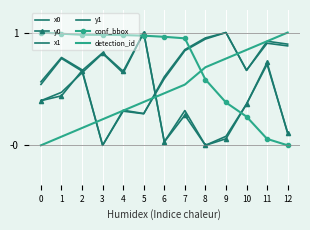

List the labels in order of x1 value, smallest first.

3, 5, 4, 0, 6, 10, 2, 1, 7, 12, 11, 8, 9